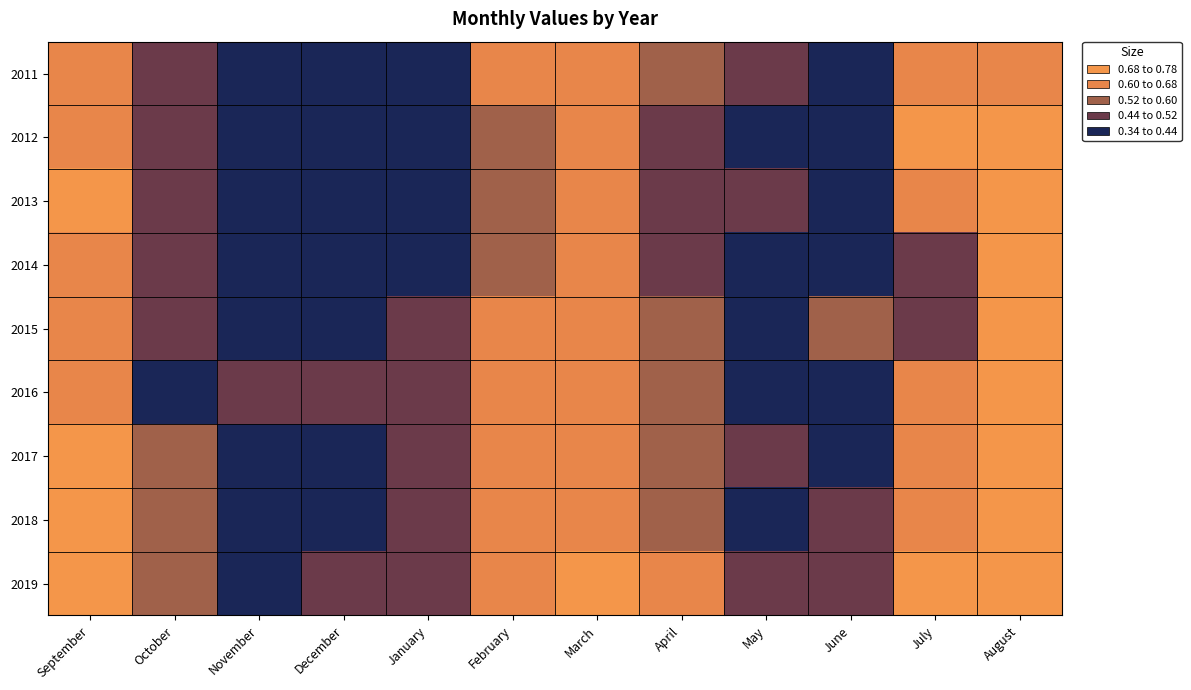

What is the total value across all series at July?

5.5